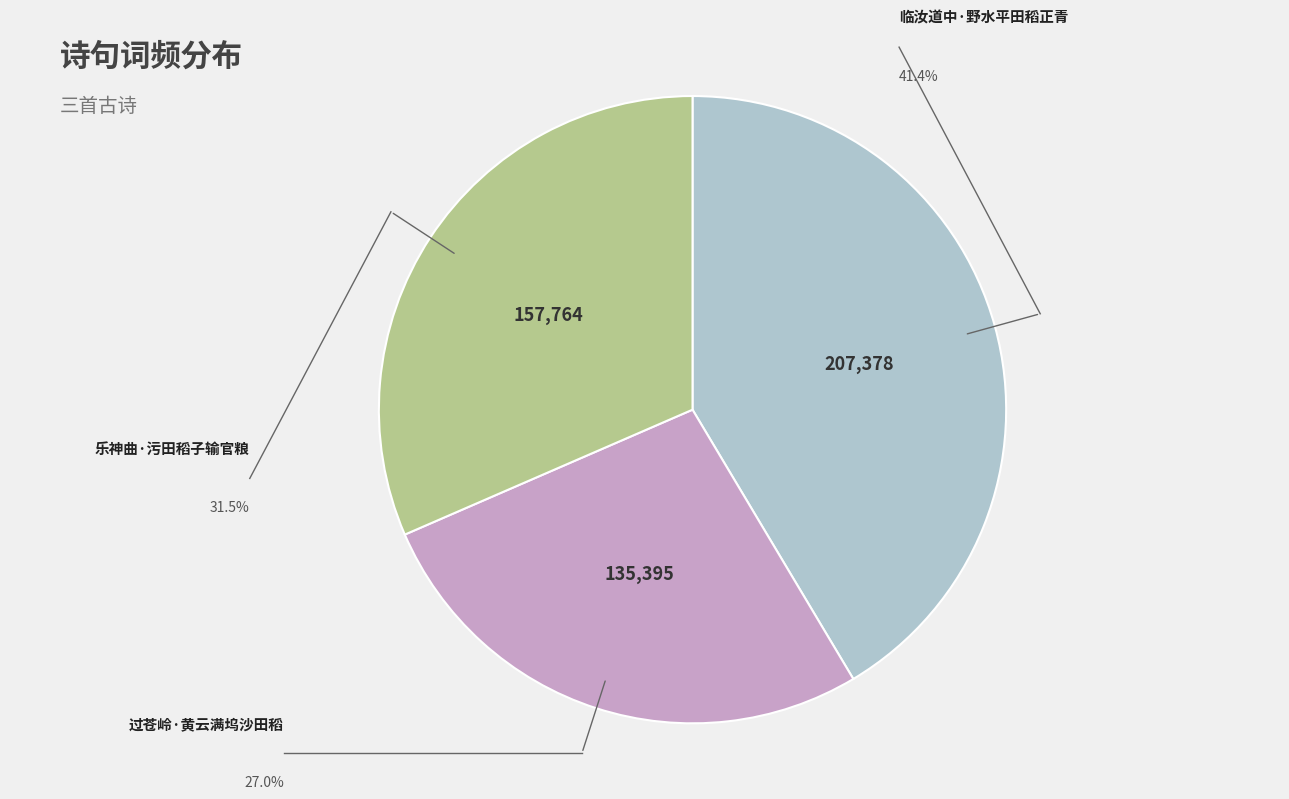

Is there a majority slice in this chart?

No